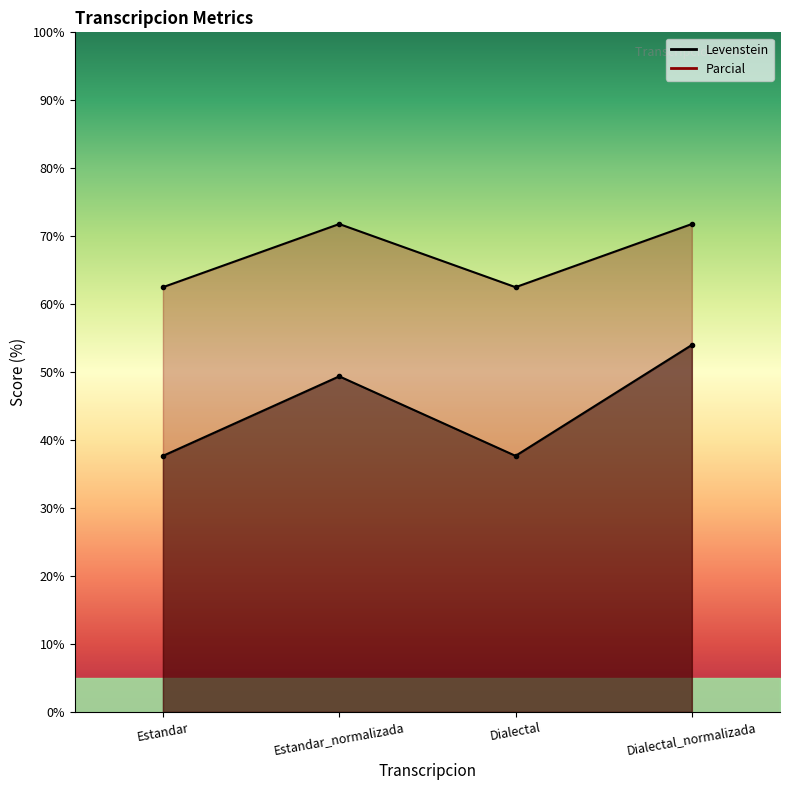

Which series has the largest total across all categories?

Parcial